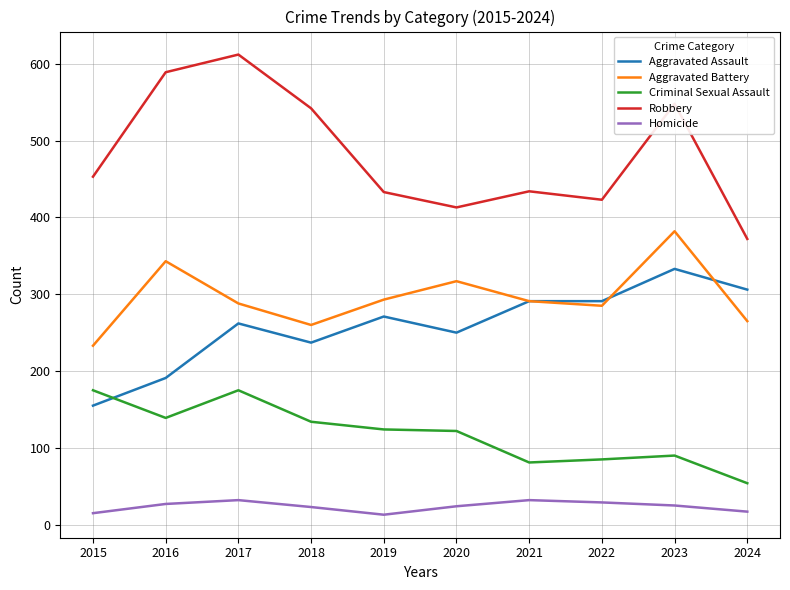

How many series are shown in this chart?

5